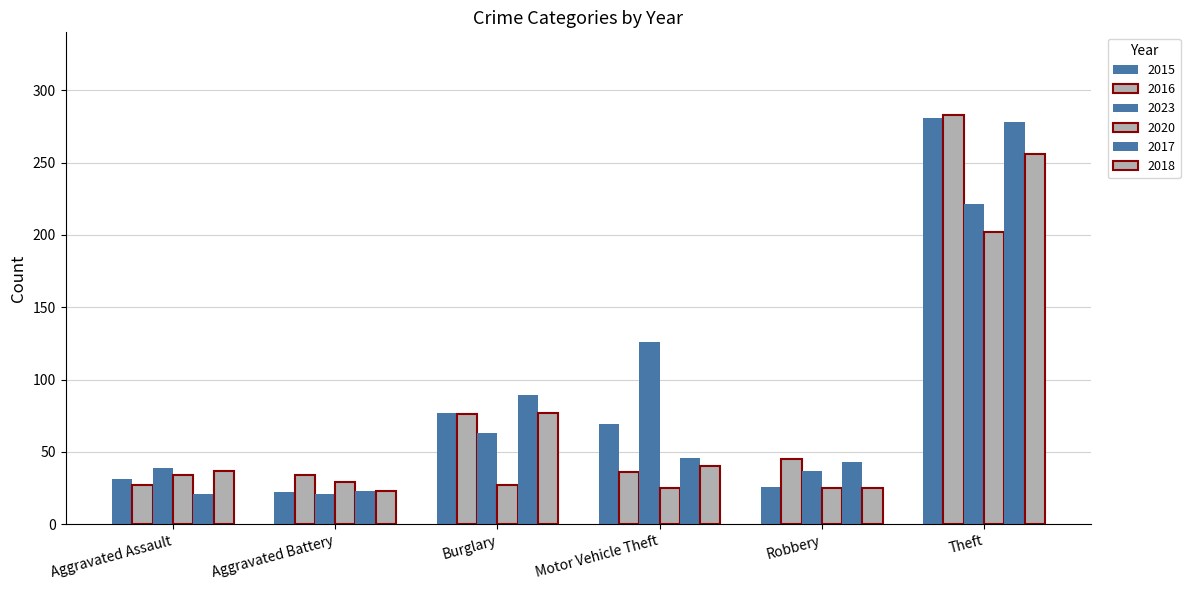

How many bars are there in each group?

6